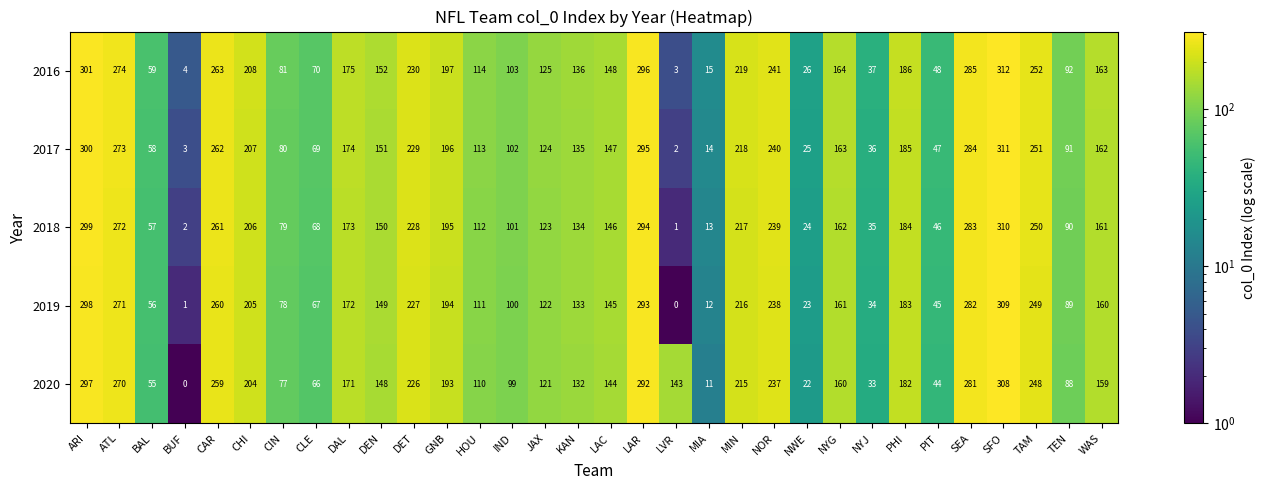

At which category is the sum across all series the highest?

SFO